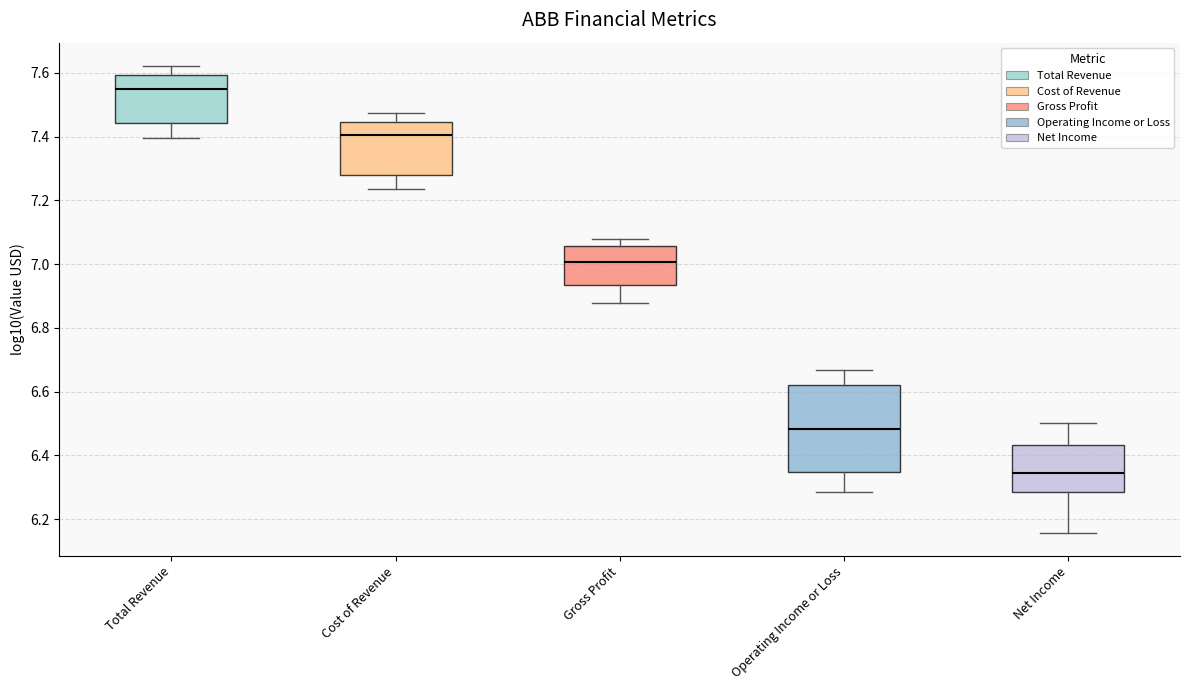

Reading left to right, transcribe this box plot: for each box, give where its median line is, the range the box spans, and where its two whiskers end, as read against the y-axis. The values are not printed on the chart, so give them approximately, as read against the axis.

Total Revenue: median 7.54, box 7.44 to 7.60, whiskers 7.40 to 7.62
Cost of Revenue: median 7.40, box 7.28 to 7.44, whiskers 7.24 to 7.48
Gross Profit: median 7.00, box 6.94 to 7.06, whiskers 6.88 to 7.08
Operating Income or Loss: median 6.48, box 6.34 to 6.62, whiskers 6.28 to 6.66
Net Income: median 6.34, box 6.28 to 6.44, whiskers 6.16 to 6.50